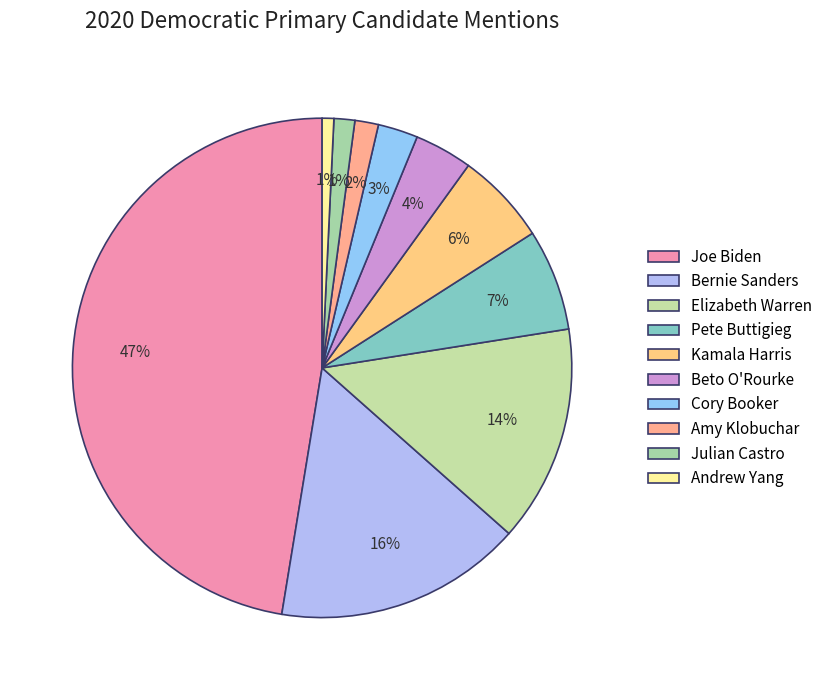

The Joe Biden slice represents 47% of the pie. True or false?

True